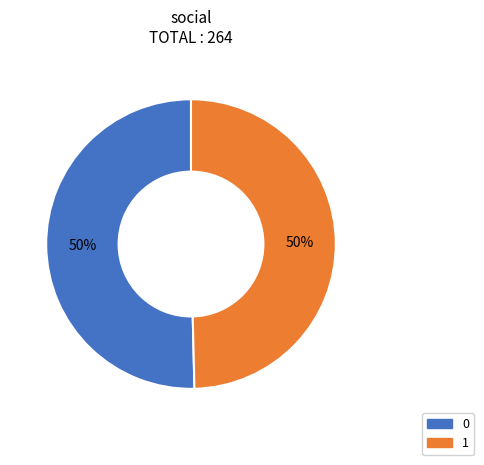

True or false: 0 accounts for 50% of the total.

True